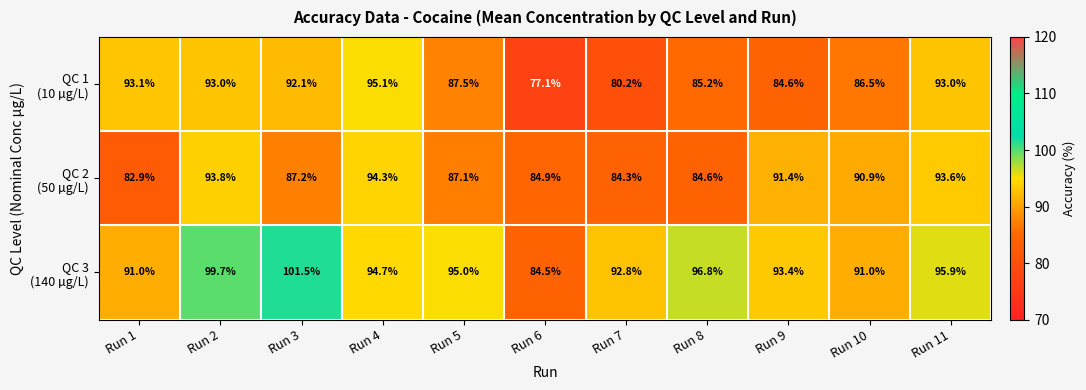

What is the total value across all series at Run 6?

246.5